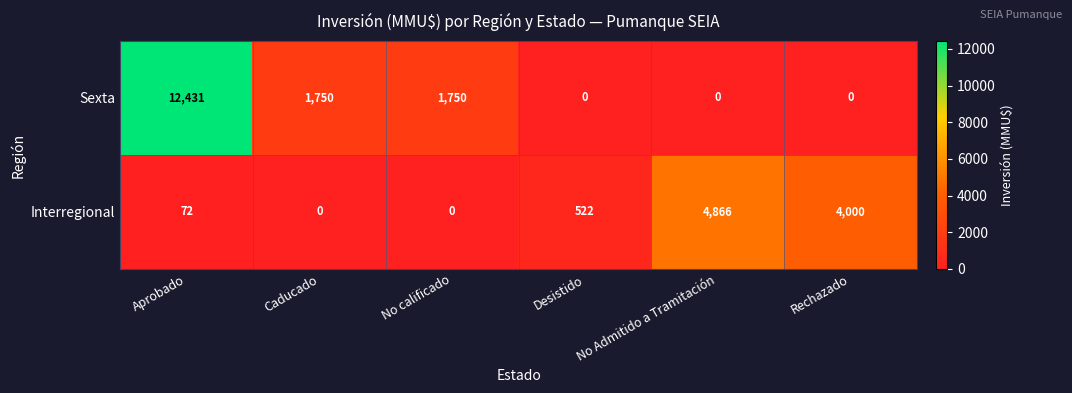

Is the value of Sexta at No Admitido a Tramitación greater than the value of Interregional at No Admitido a Tramitación?

No